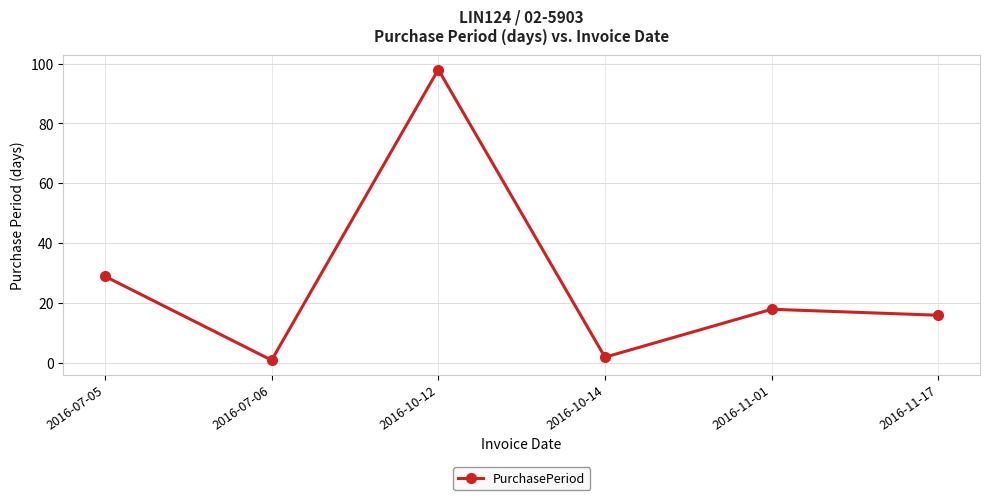

Count the number of categories in the chart.

6